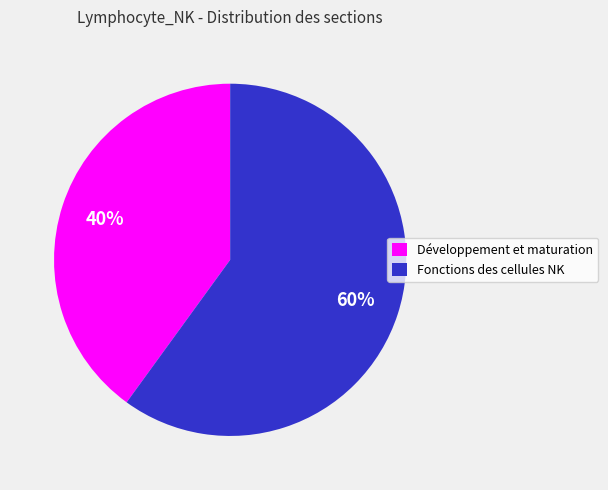

Rank the categories by value from highest to lowest.

Fonctions des cellules NK, Développement et maturation